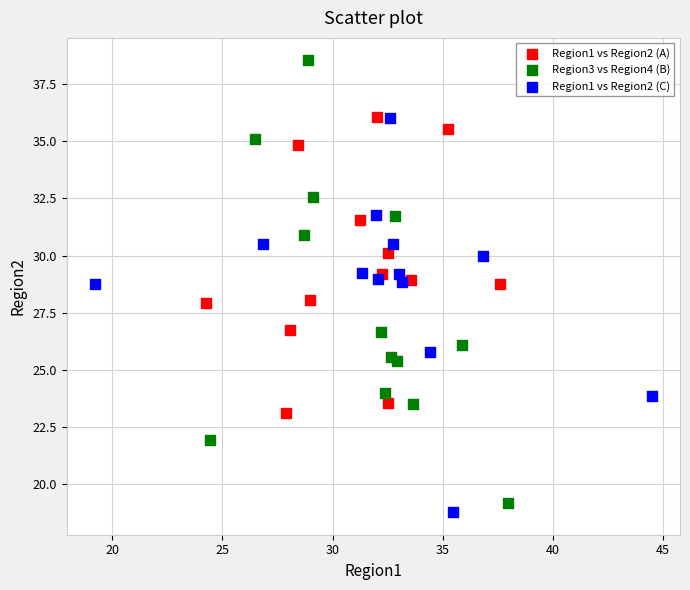

Which series has the largest Y range (max minus min)?

Region3 vs Region4 (B)